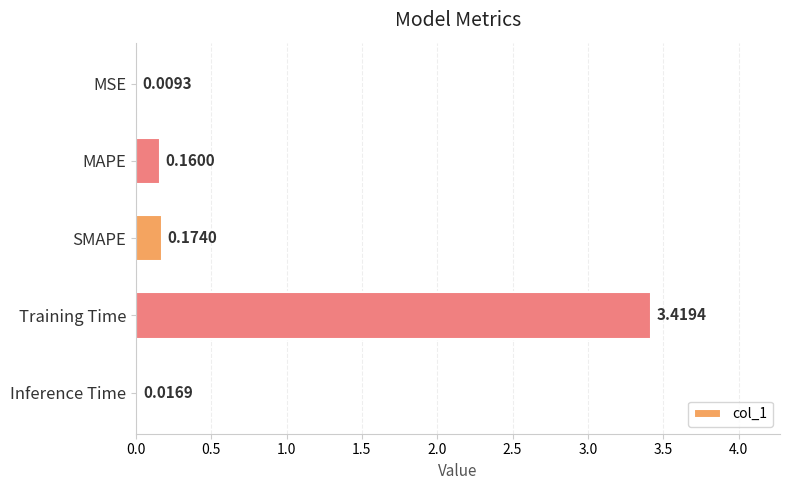

Which category has the highest value across all series?

Training Time